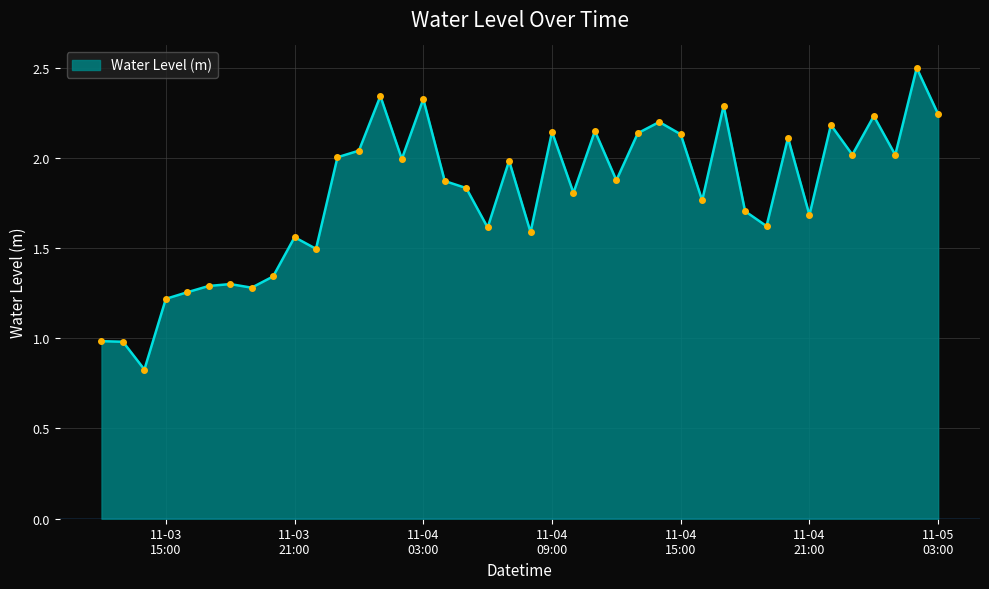

What is the difference between the maximum and minimum values?

1.7